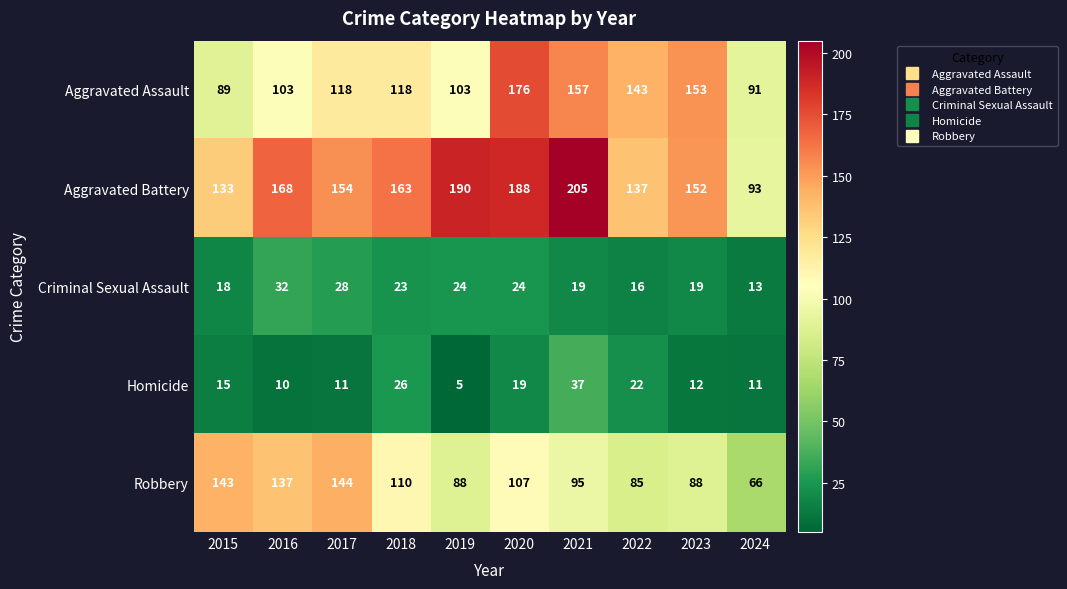

Where is Homicide nearest to the value 21?

2022